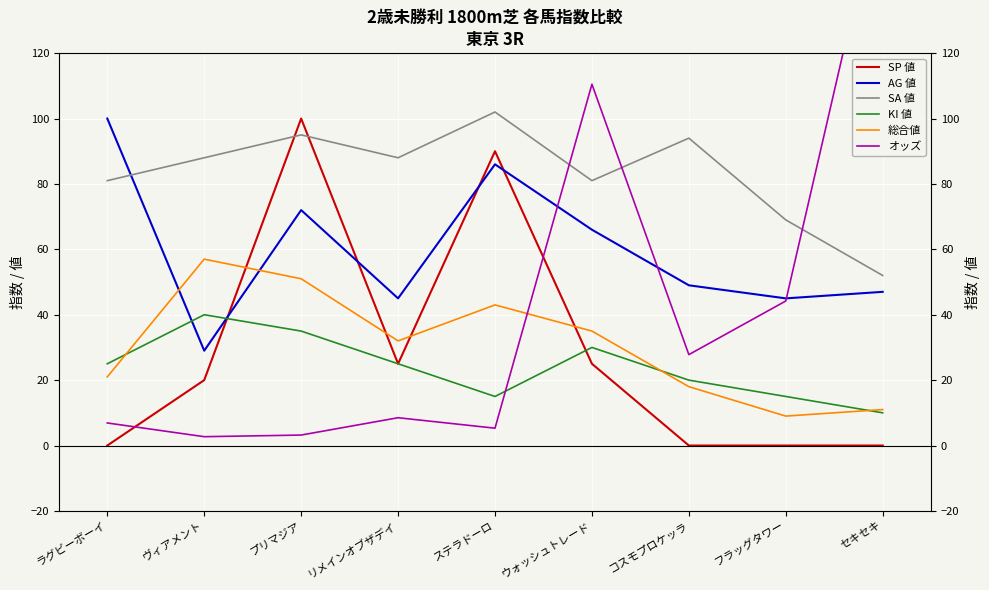

At which label does AG 値 reach its peak?

ラグビーボーイ